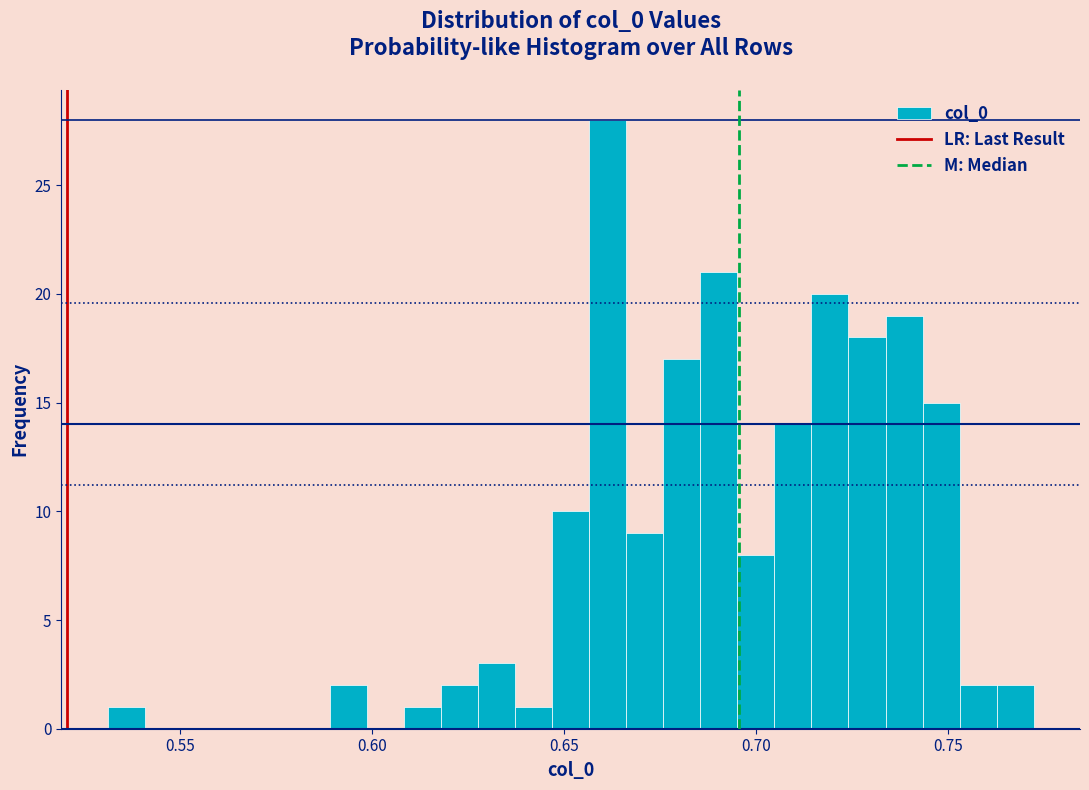

Read against the x-axis, roughly where is the centre of the tallest bar?

0.660